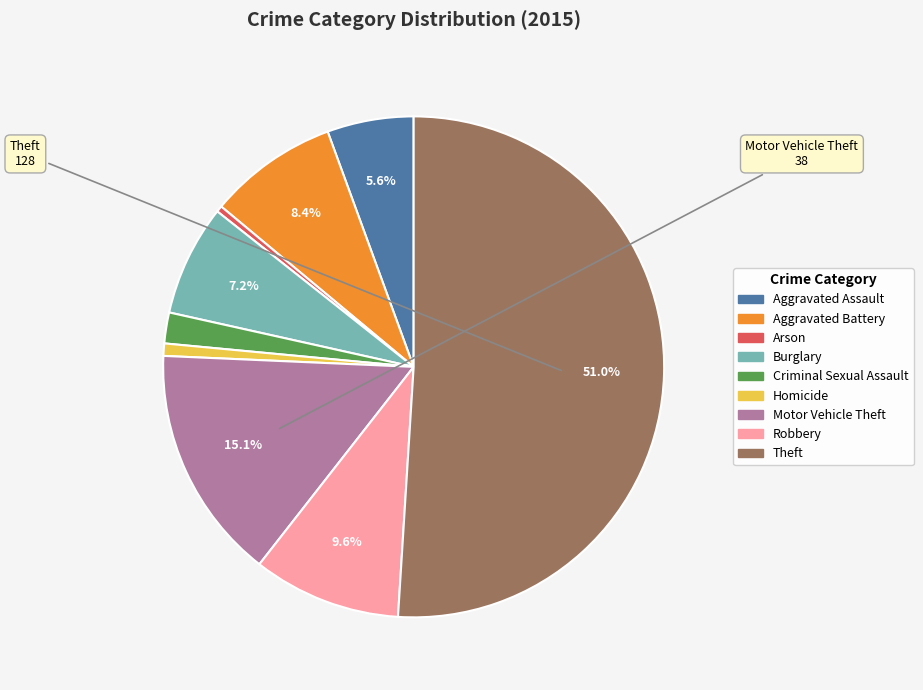

Approximately how many times larger is the value at Arson compared to Homicide?

0.5